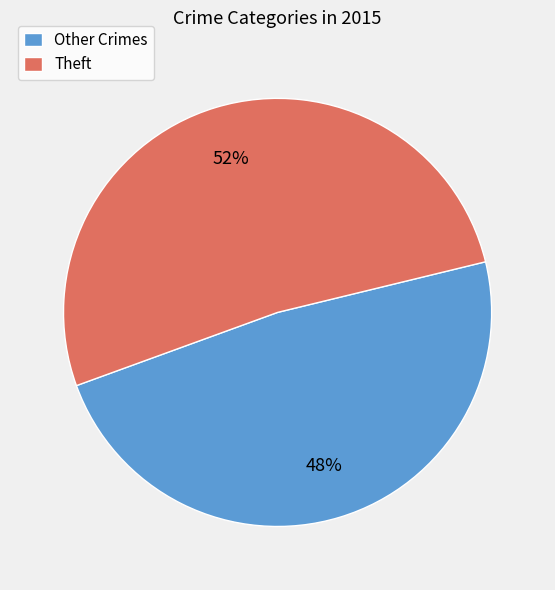

To the nearest percent, what is the difference between the largest and smallest slice percentages?

4%